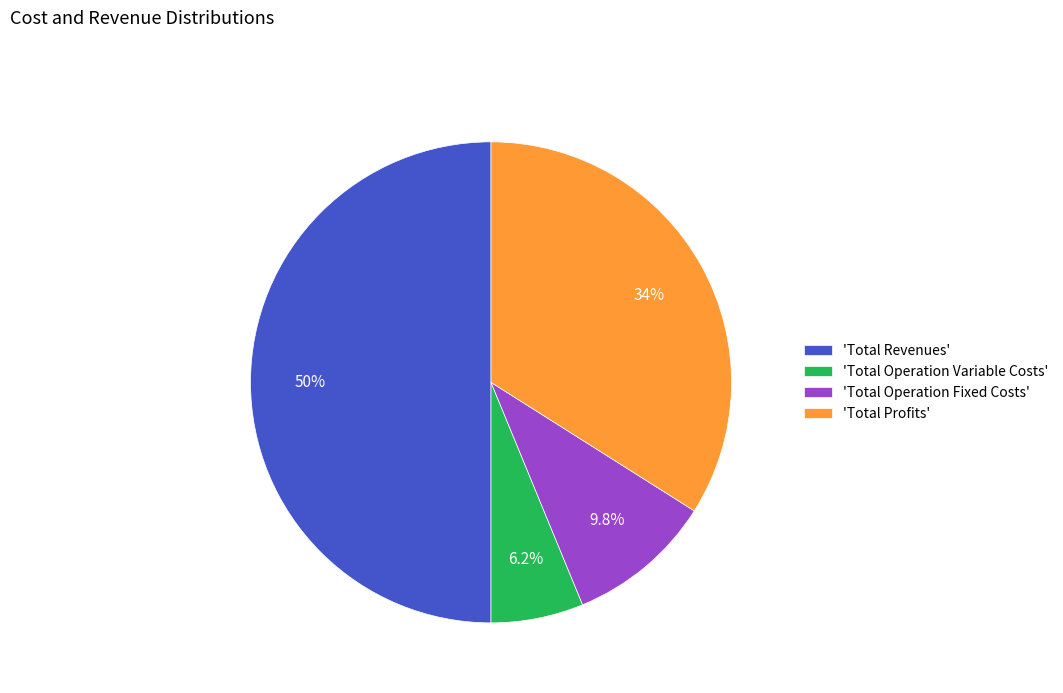

Combined, do 'Total Profits' and 'Total Revenues' account for over 50%?

Yes